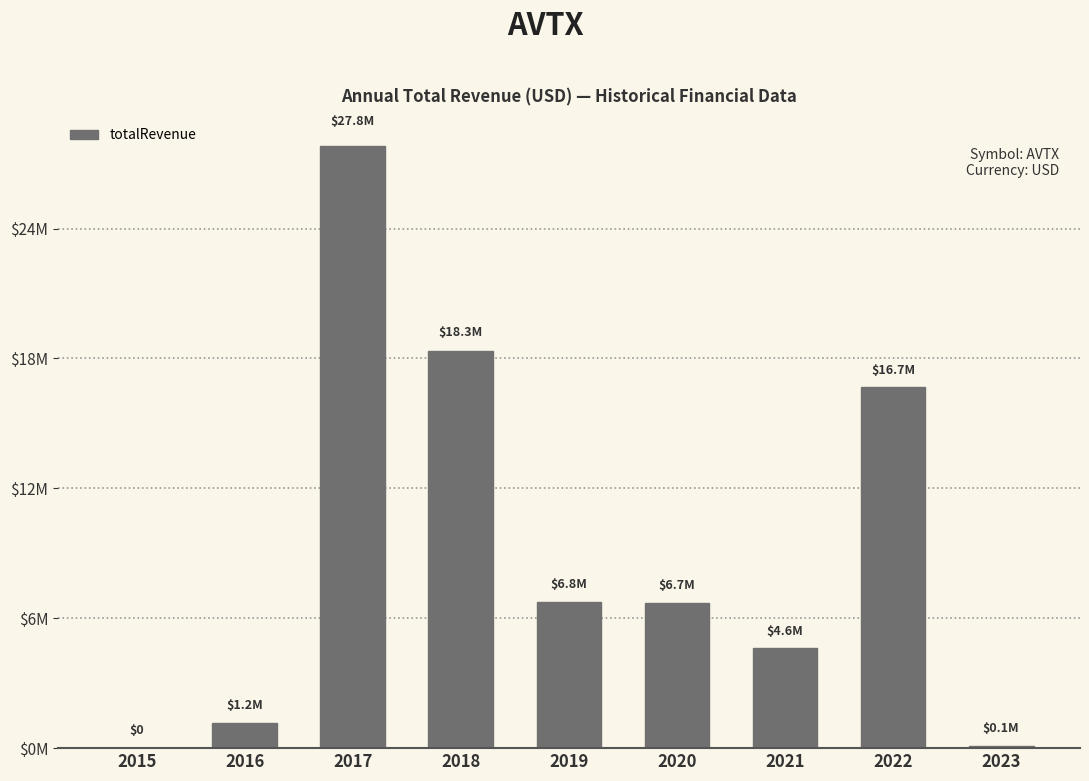

List the labels in order of value, largest first.

2017, 2018, 2022, 2019, 2020, 2021, 2016, 2023, 2015